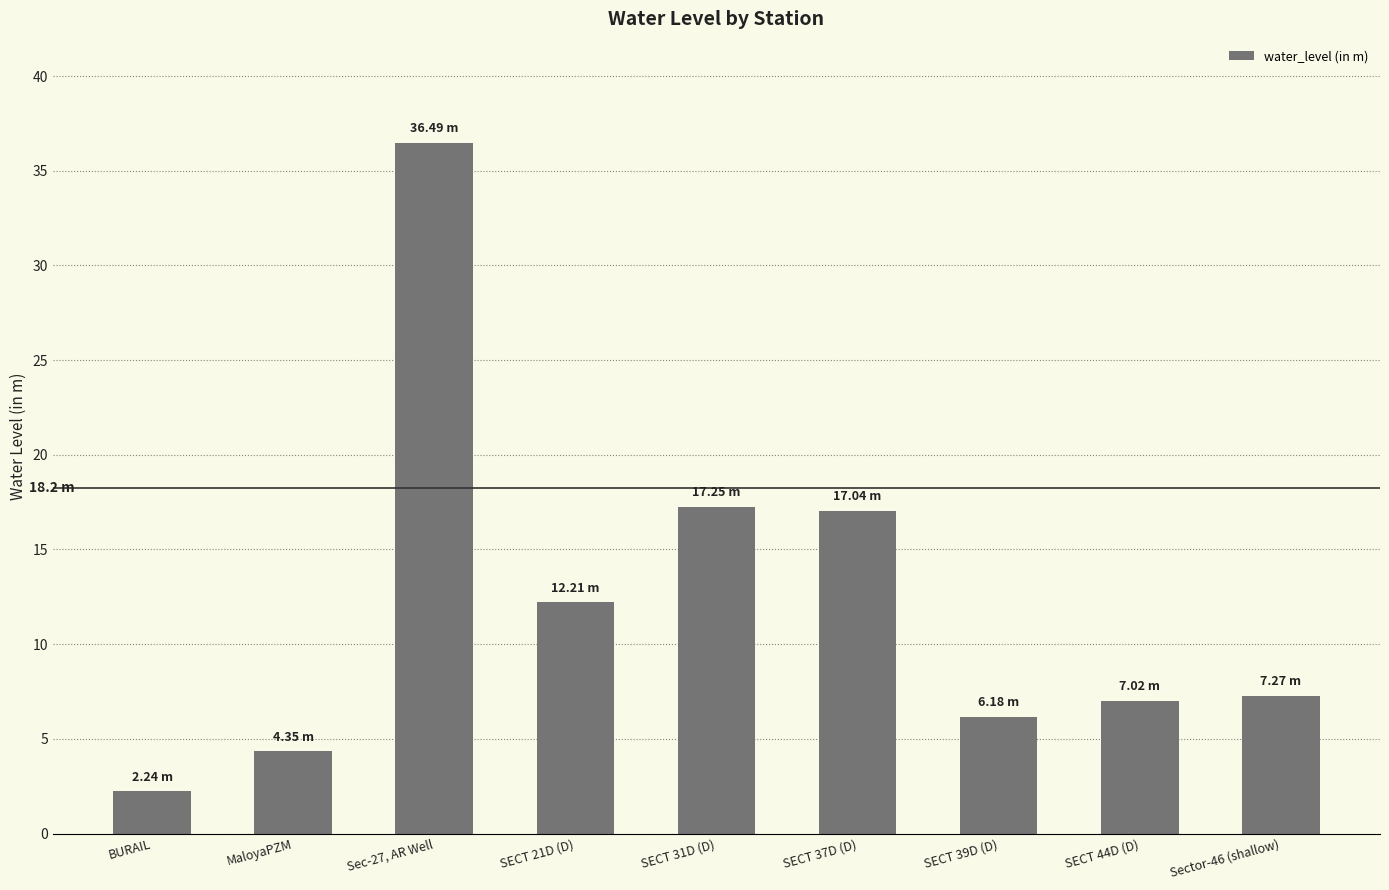

How many categories are shown in the chart?

9